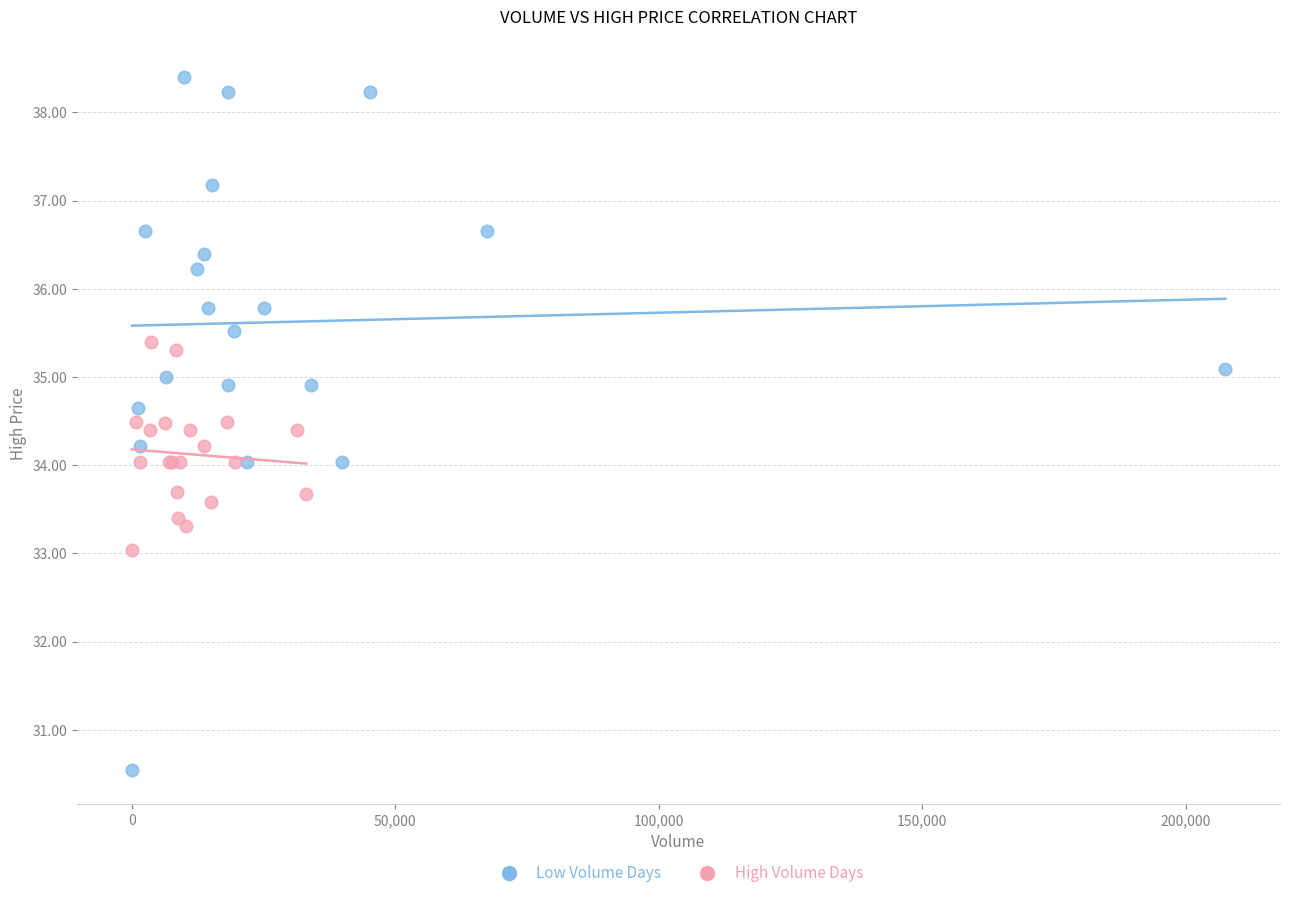

Which series contains the lowest Y value?

Low Volume Days